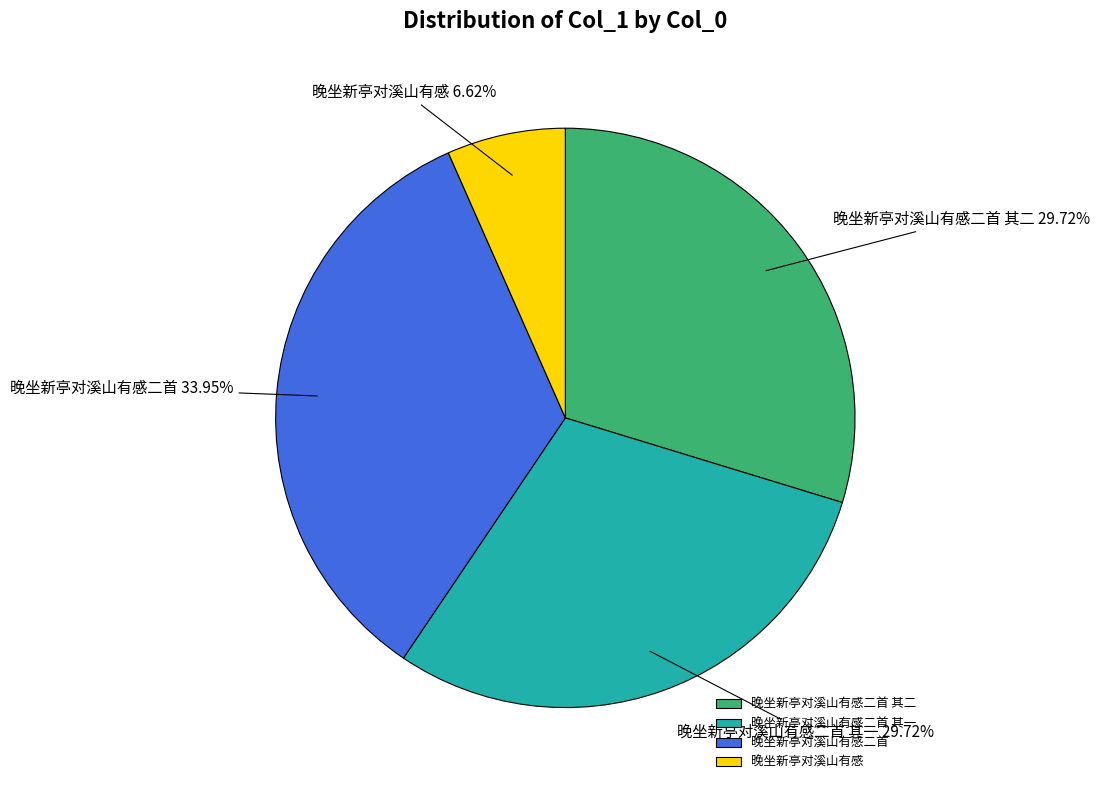

Is there any slice that represents more than half of the pie?

No